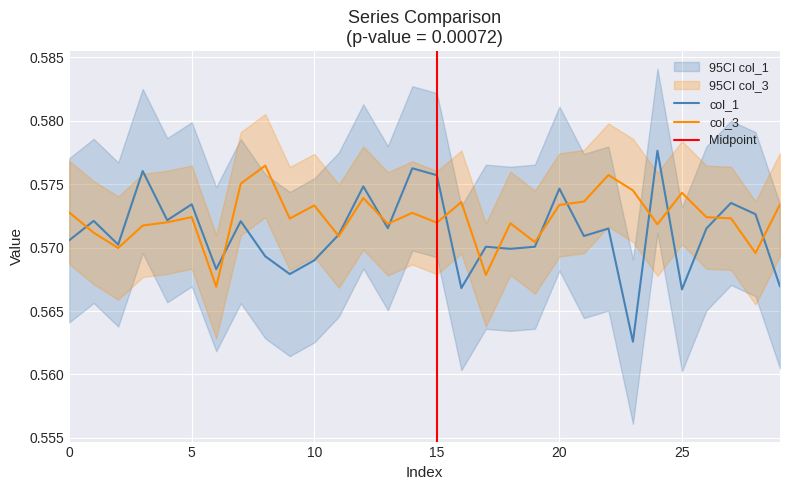

What is the average value of the col_1 series?

0.6